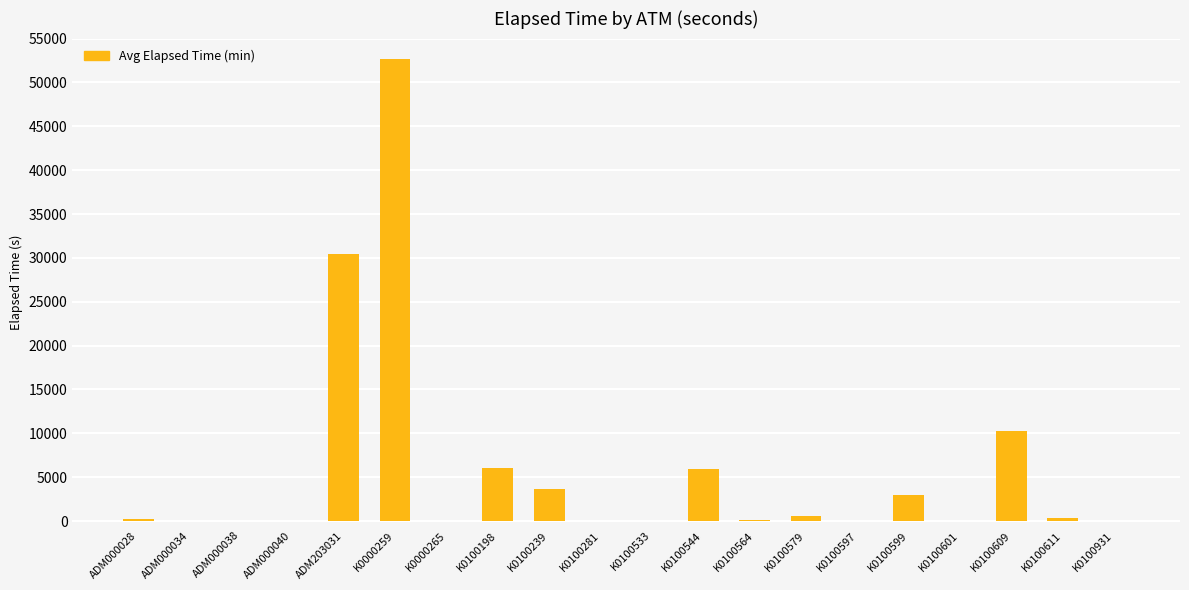

True or false: the data shows 12412.2 at ADM203031.

False